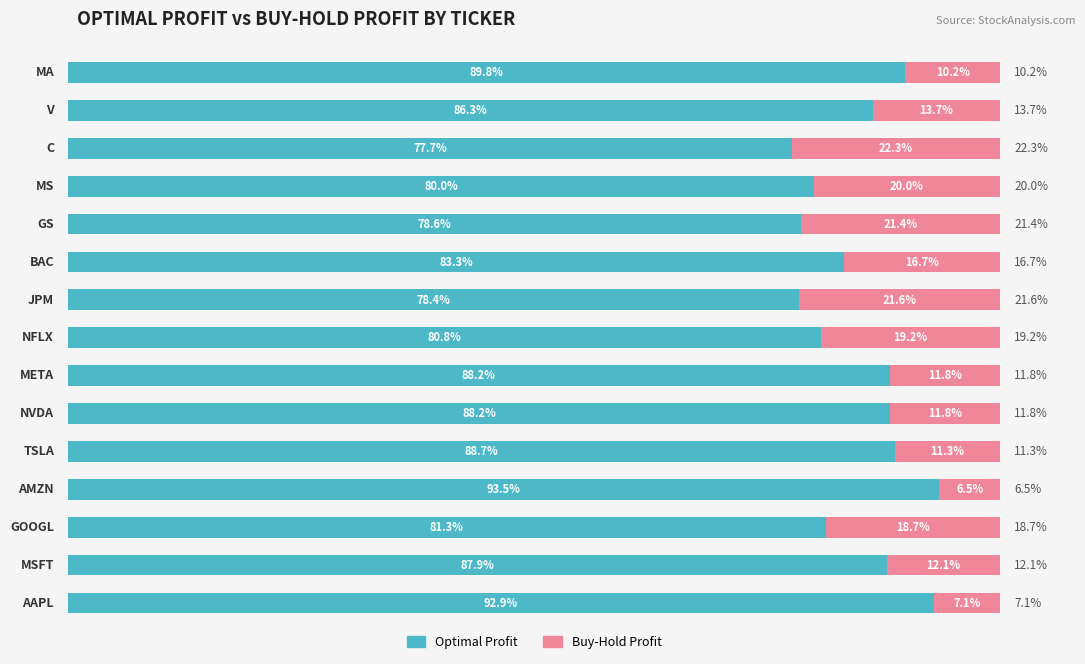

What are all the series names shown in the legend?

Optimal Profit, Buy-Hold Profit